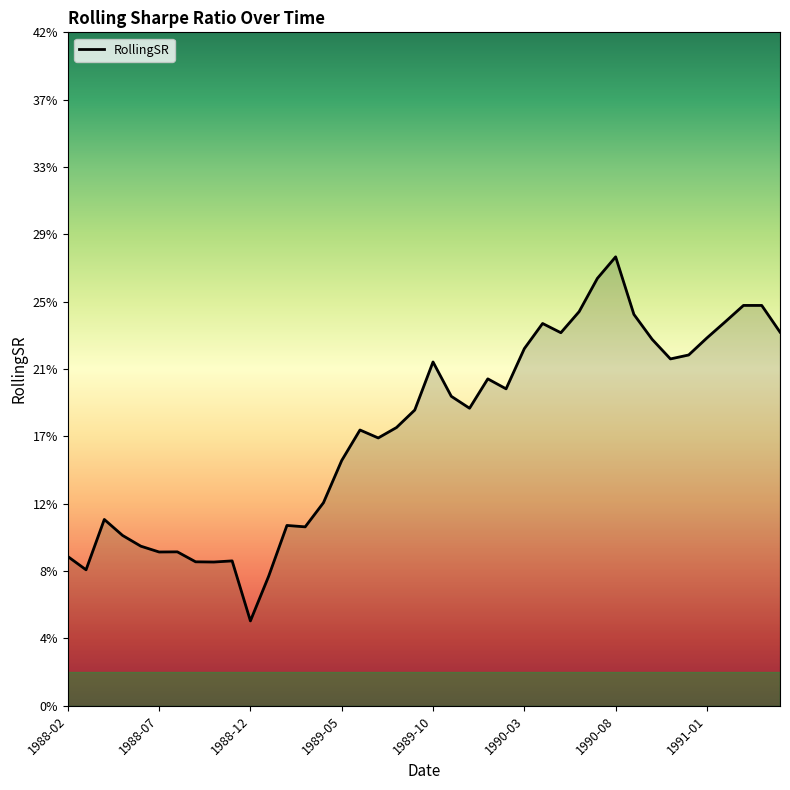

At which label is the value closest to 0?

1988-12